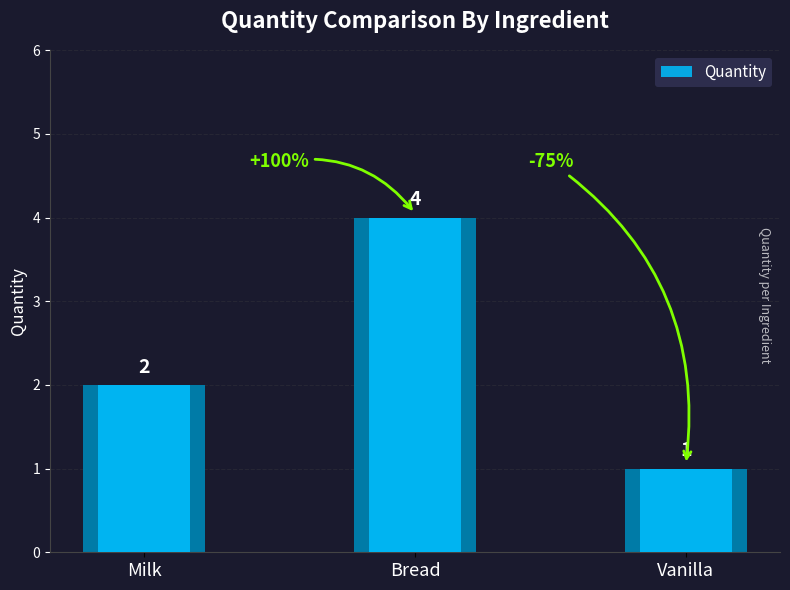

Rank the categories by value from highest to lowest.

Bread, Milk, Vanilla